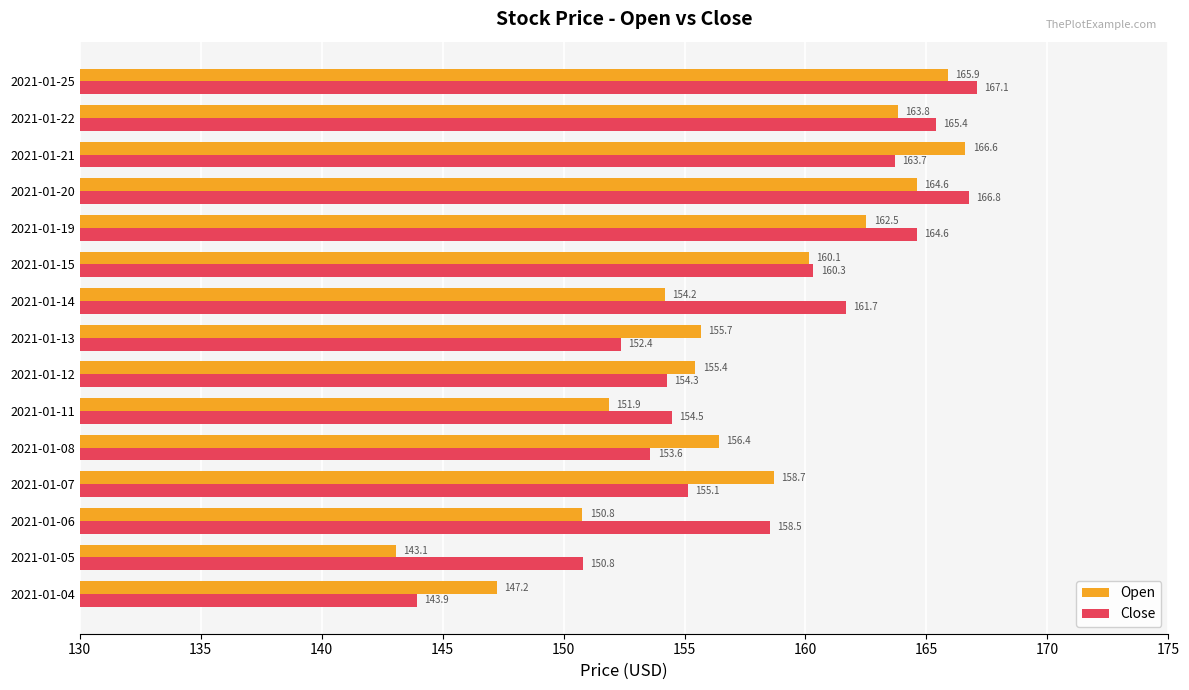

Where is Open nearest to the value 154?

2021-01-14